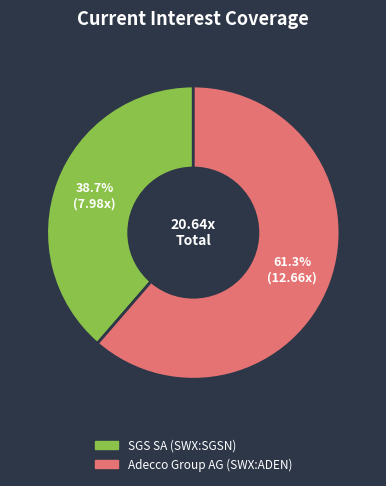

To the nearest percent, what percentage of the pie is Adecco Group AG (SWX:ADEN)?

61%